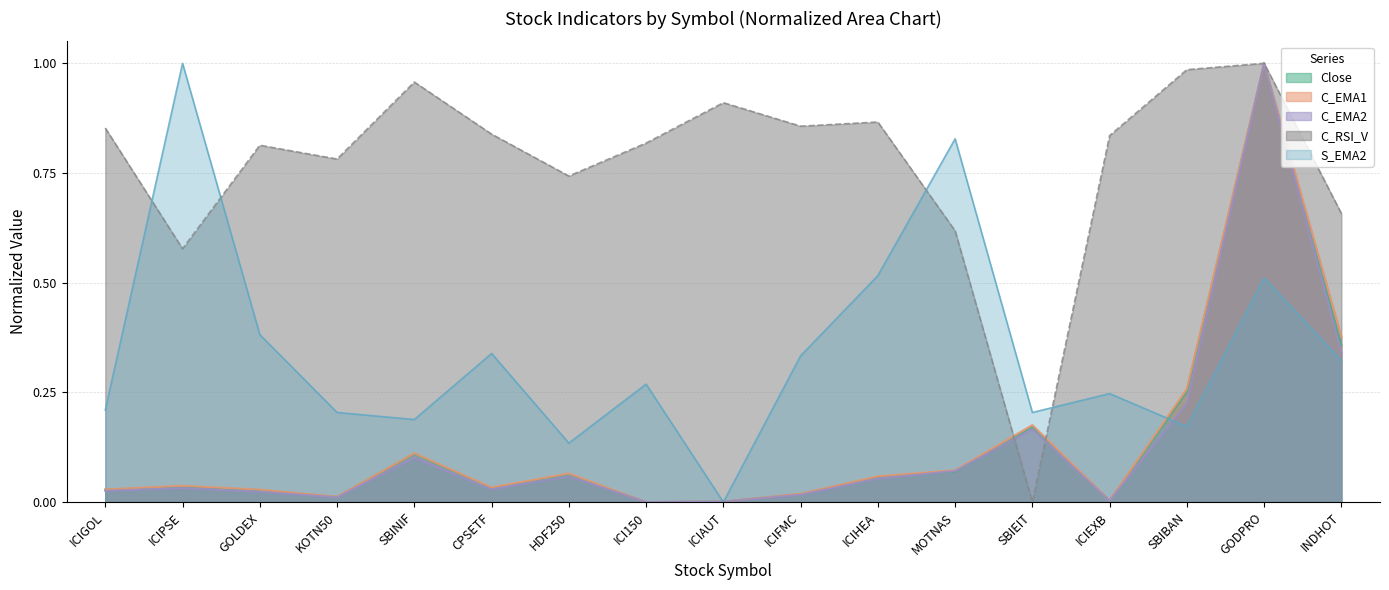

Rank the categories by S_EMA2 value from lowest to highest.

ICIAUT, HDF250, SBIBAN, SBINIF, KOTN50, SBIEIT, ICIGOL, ICIEXB, ICI150, INDHOT, ICIFMC, CPSETF, GOLDEX, GODPRO, ICIHEA, MOTNAS, ICIPSE